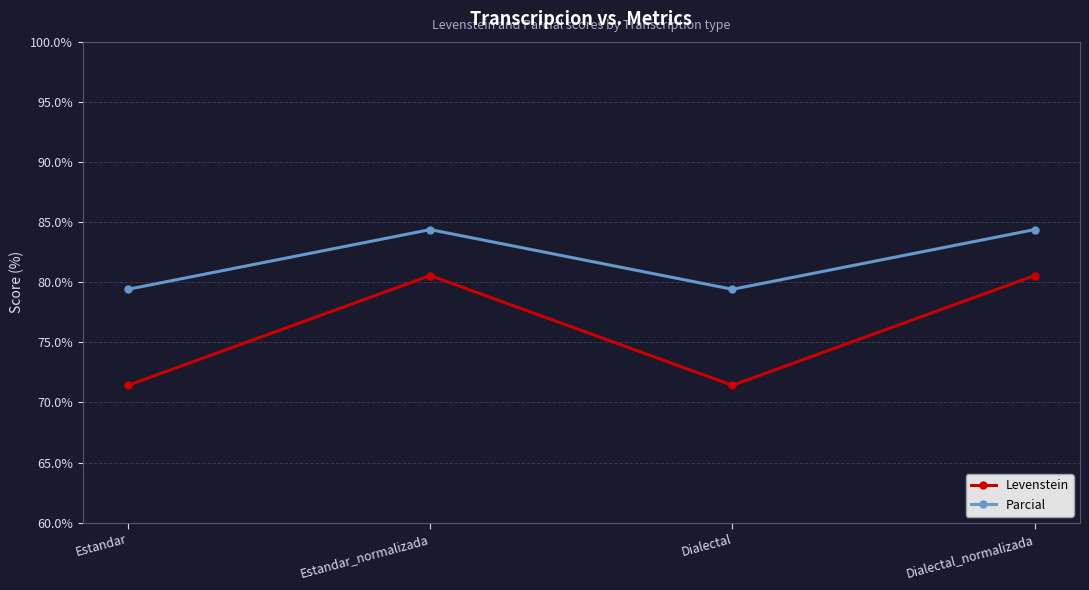

What is the minimum value shown in the chart?

71.4